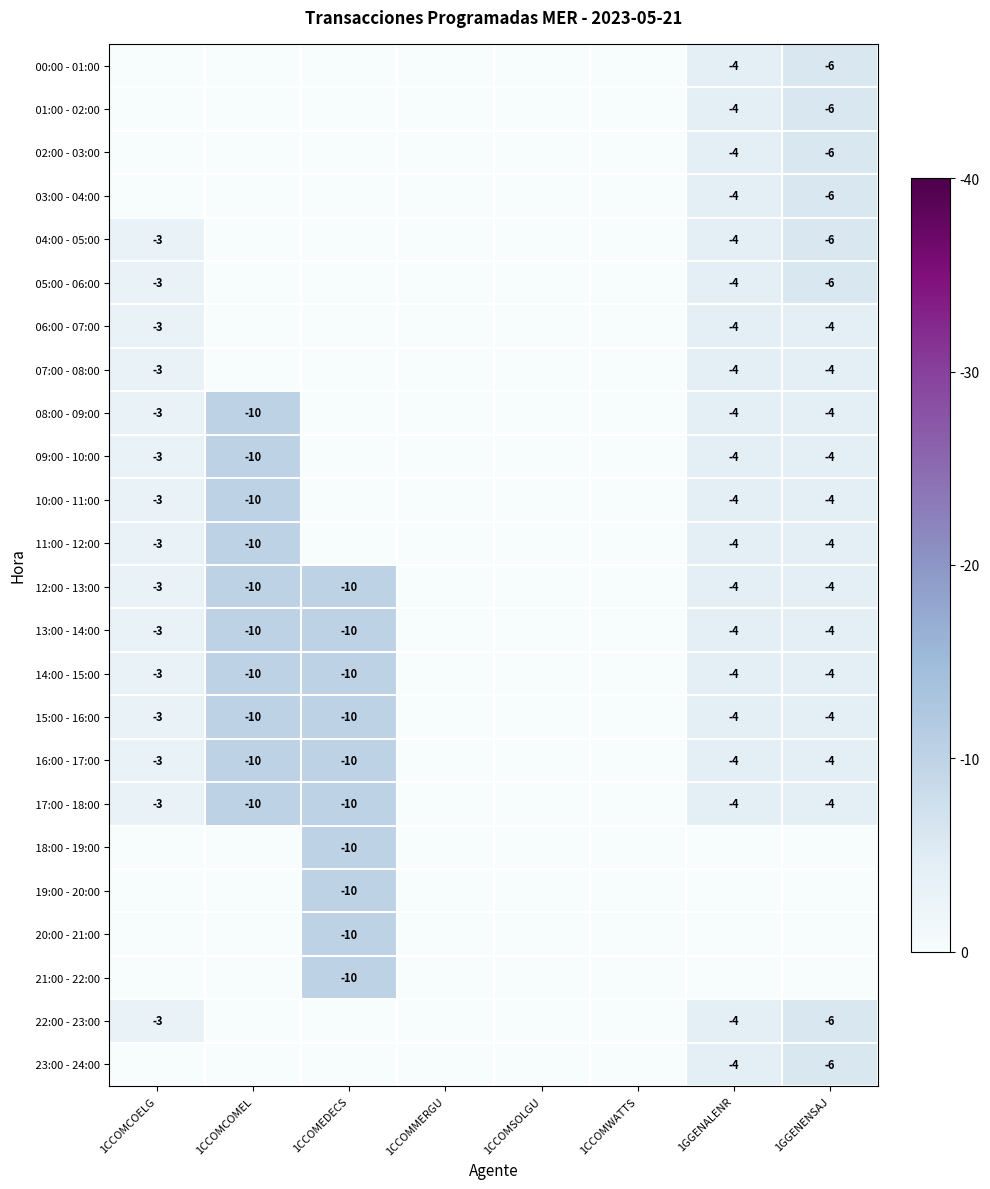

What is the spread (max minus min) of values at 1CCOMEDECS?

10